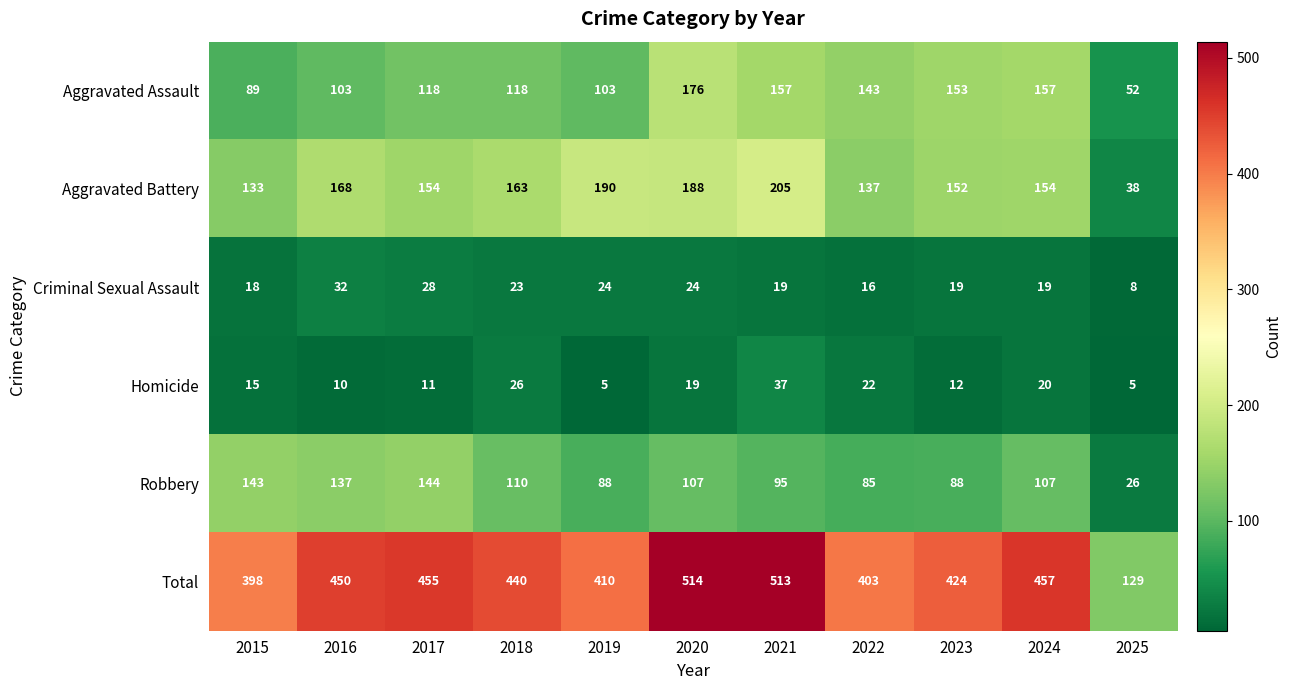

What is the highest value of the Aggravated Battery series?

205